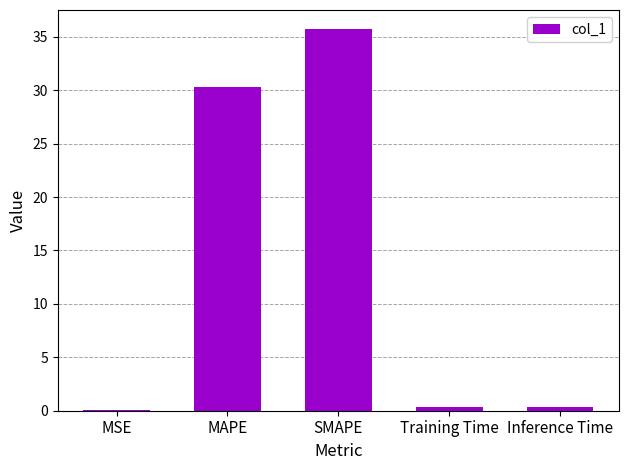

True or false: the data shows 0.1 at MSE.

True